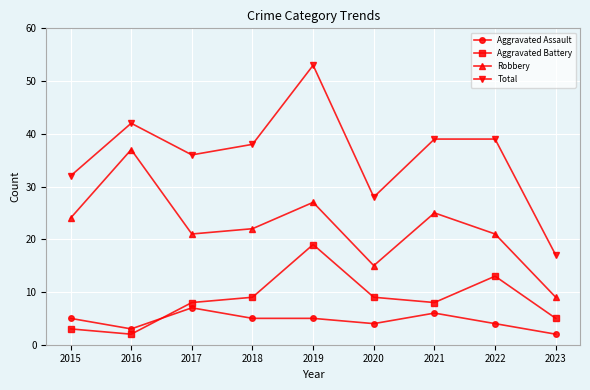

What is the value of the Aggravated Assault point at the 2nd from the left?

3